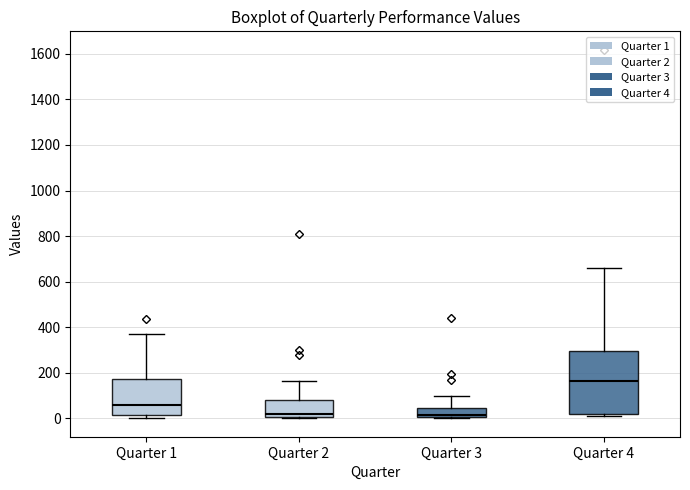

Reading left to right, read every box against the y-axis: the position of its median line, the range the box covers, and the ends of its whiskers. The values are not printed on the chart, so give them approximately, as read against the axis.

Quarter 1: median 60, box 20 to 180, whiskers 0 to 380
Quarter 2: median 20, box 0 to 80, whiskers 0 to 160
Quarter 3: median 20, box 0 to 40, whiskers 0 to 100
Quarter 4: median 160, box 20 to 300, whiskers 0 to 660